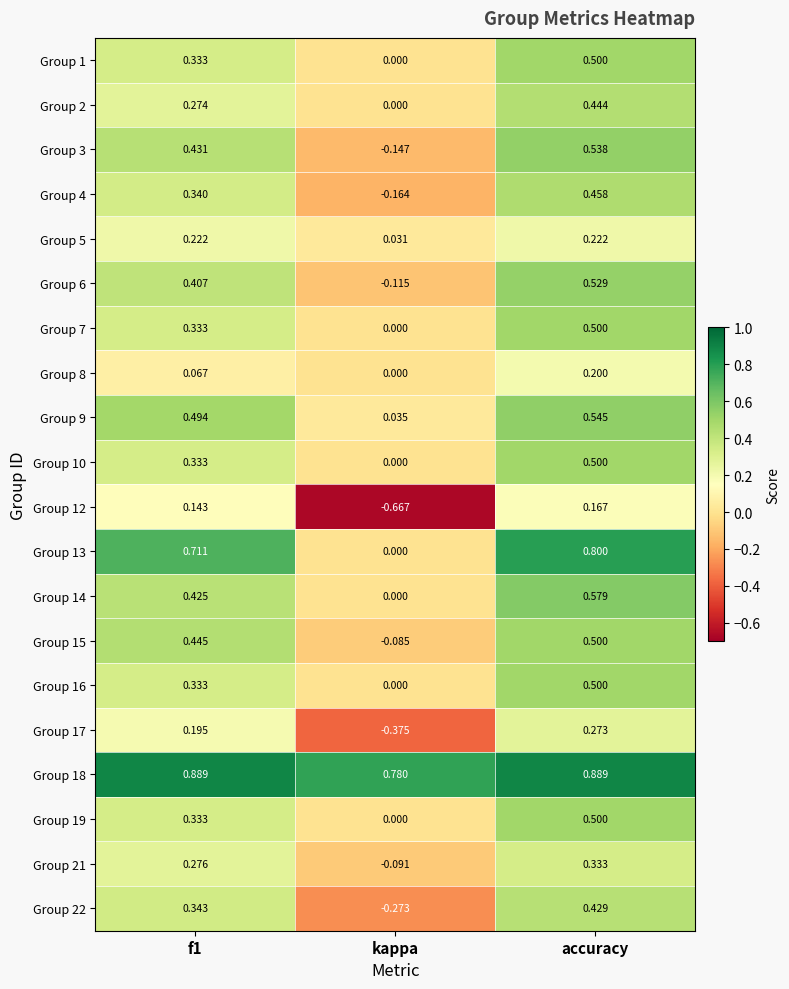

Which category has the lowest value across all series?

kappa